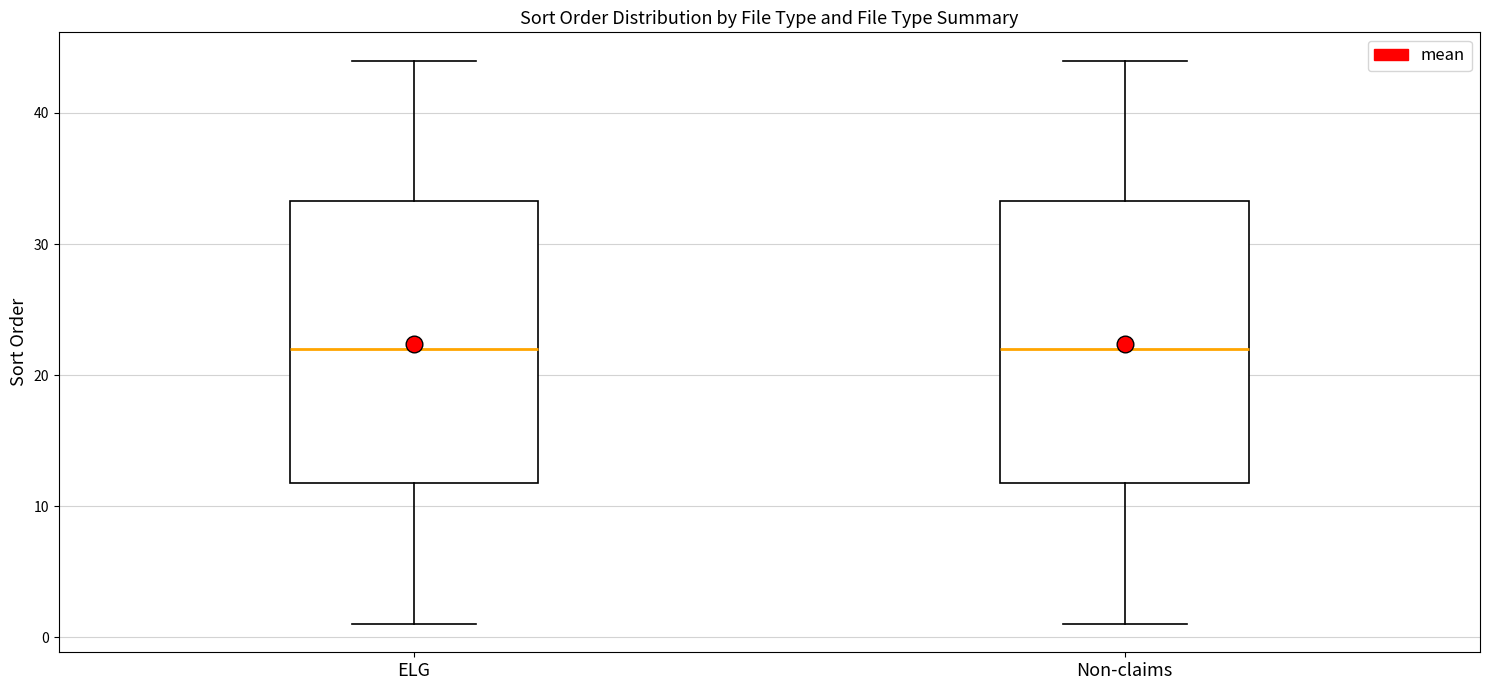

Where is the upper edge of the box for ELG on the y-axis? The values are not printed on the chart, so give them approximately, as read against the axis.

33